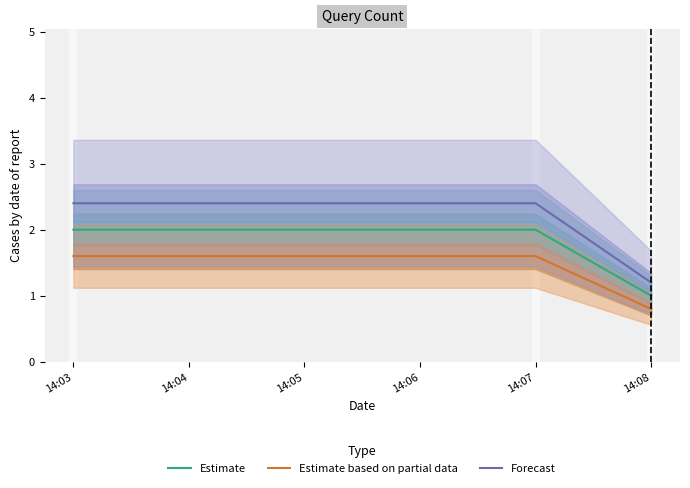

What is the lowest value of the Forecast series?

1.2